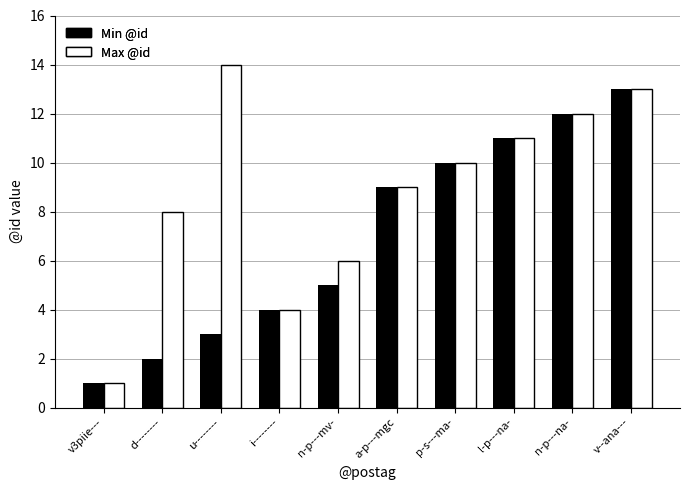

Are the bars horizontal?

No